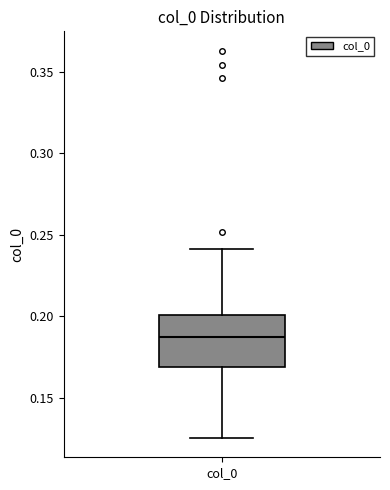

Transcribe this box plot: give where the median line is, the range the box spans, and where the two whiskers end, as read against the y-axis. The values are not printed on the chart, so give them approximately, as read against the axis.

median 0.185, box 0.170 to 0.200, whiskers 0.125 to 0.240